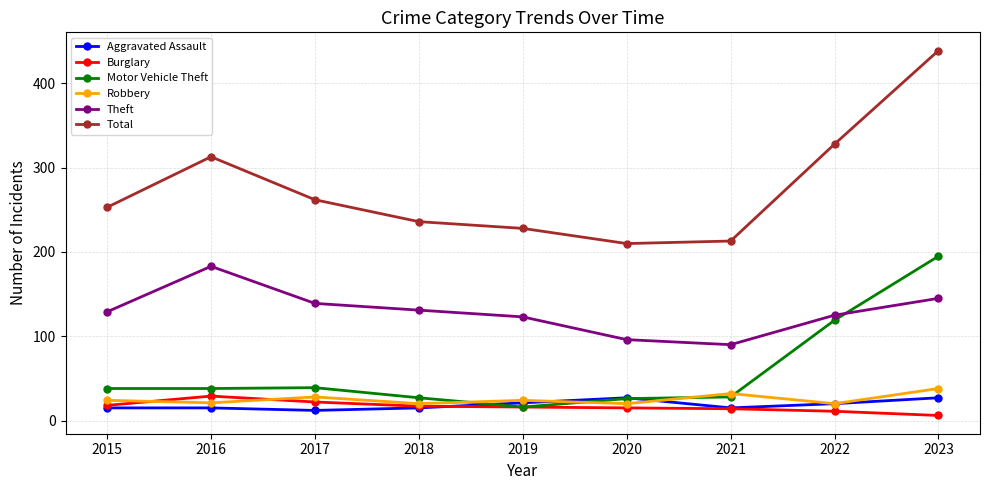

Which series has the widest spread of values?

Total